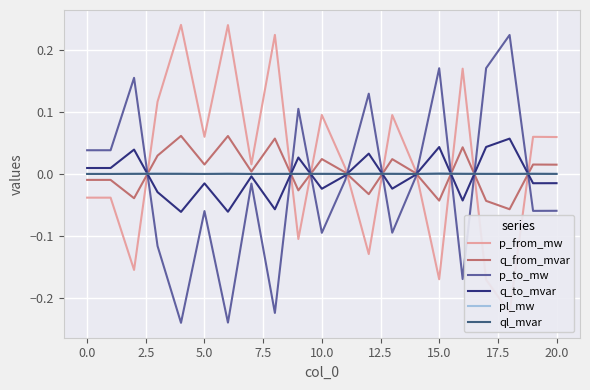

True or false: p_to_mw and q_from_mvar cross at least once.

True